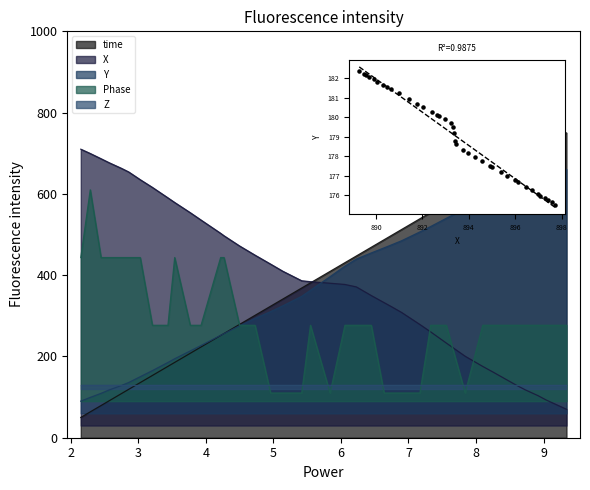

At how many categories does at least one series exceed 727?

2